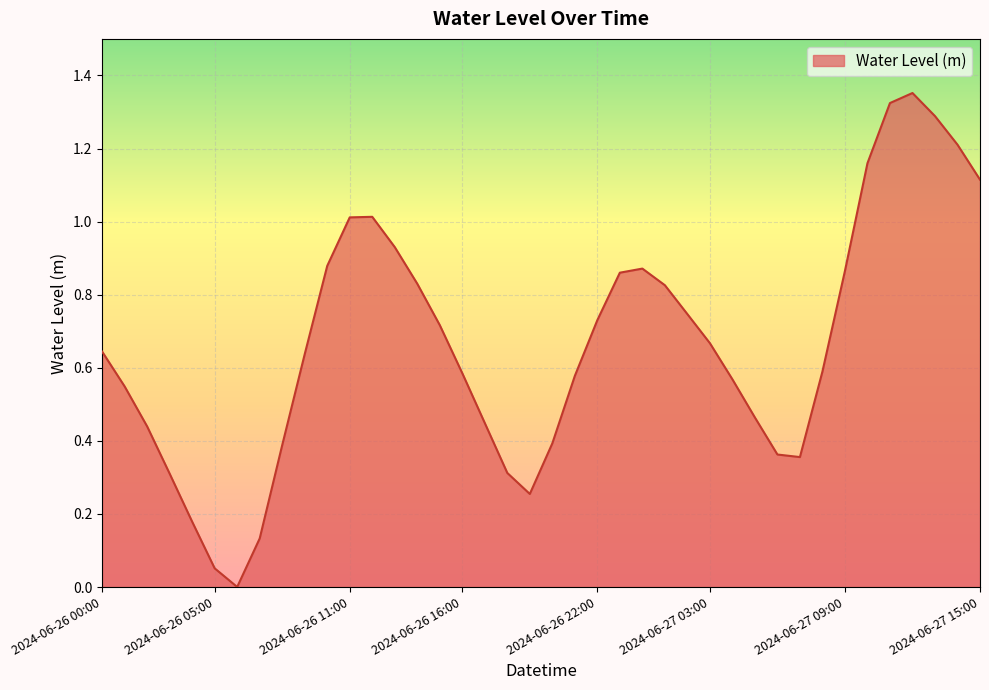

List the labels in order of value, largest first.

2024-06-27 12:00, 2024-06-27 11:00, 2024-06-27 13:00, 2024-06-27 14:00, 2024-06-27 10:00, 2024-06-27 15:00, 2024-06-26 12:00, 2024-06-26 11:00, 2024-06-26 13:00, 2024-06-26 10:00, 2024-06-27 00:00, 2024-06-27 09:00, 2024-06-26 23:00, 2024-06-26 14:00, 2024-06-27 01:00, 2024-06-27 02:00, 2024-06-26 22:00, 2024-06-26 15:00, 2024-06-27 03:00, 2024-06-26 00:00, 2024-06-26 09:00, 2024-06-27 08:00, 2024-06-26 16:00, 2024-06-26 21:00, 2024-06-27 04:00, 2024-06-26 01:00, 2024-06-27 05:00, 2024-06-26 17:00, 2024-06-26 02:00, 2024-06-26 20:00, 2024-06-26 08:00, 2024-06-27 06:00, 2024-06-27 07:00, 2024-06-26 18:00, 2024-06-26 03:00, 2024-06-26 19:00, 2024-06-26 04:00, 2024-06-26 07:00, 2024-06-26 05:00, 2024-06-26 06:00